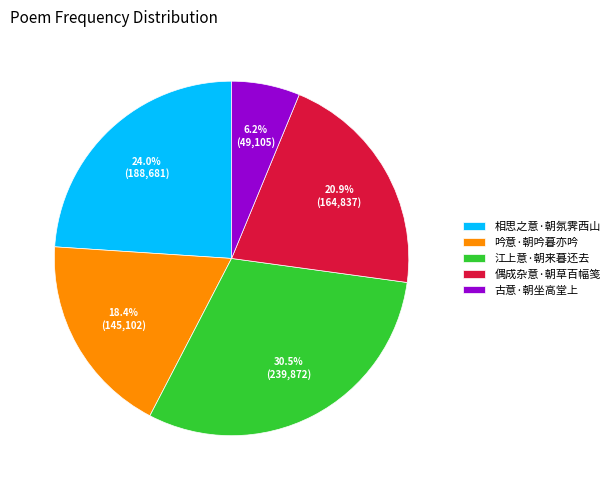

Rank the categories by value from highest to lowest.

江上意·朝来暮还去, 相思之意·朝氛霁西山, 偶成杂意·朝草百幅笺, 吟意·朝吟暮亦吟, 古意·朝坐高堂上